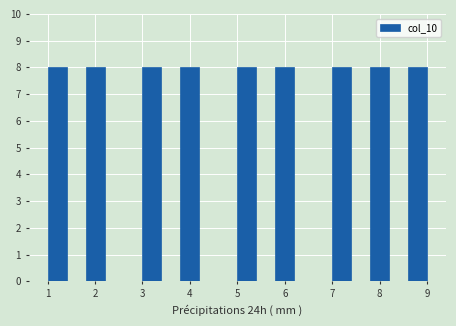

Reading left to right, transcribe this chart: for each bar, give the range it covers on the x-axis and its height. The values are not printed on the chart, so give them approximately, as read against the axis.

1.0 to 1.4: 8
1.4 to 1.8: 0
1.8 to 2.2: 8
2.2 to 2.6: 0
2.6 to 3.0: 0
3.0 to 3.4: 8
3.4 to 3.8: 0
3.8 to 4.2: 8
4.2 to 4.6: 0
4.6 to 5.0: 0
5.0 to 5.4: 8
5.4 to 5.8: 0
5.8 to 6.2: 8
6.2 to 6.6: 0
6.6 to 7.0: 0
7.0 to 7.4: 8
7.4 to 7.8: 0
7.8 to 8.2: 8
8.2 to 8.6: 0
8.6 to 9.0: 8